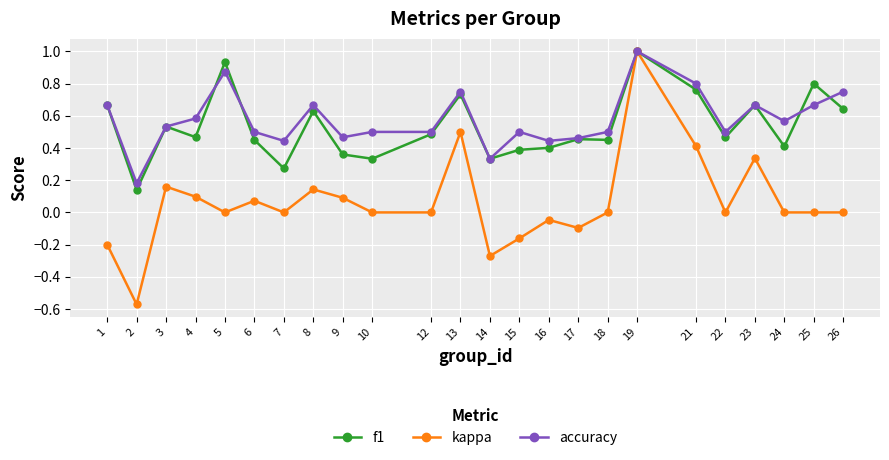

At which label does kappa reach its minimum?

2